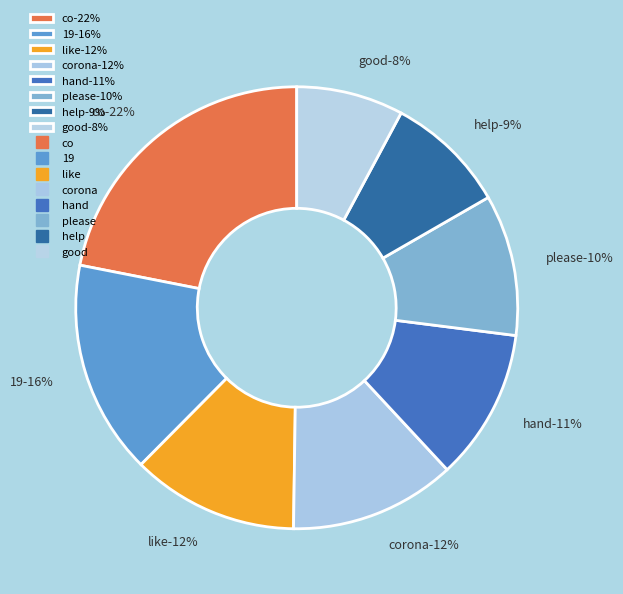

Does please account for over 50% of the chart?

No